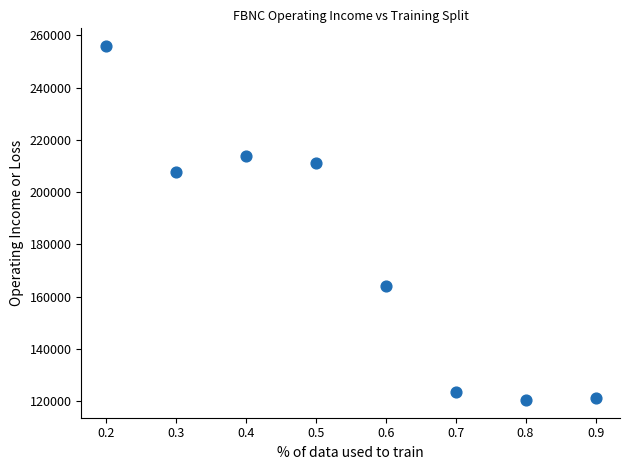

What is the range of Y values (max minus min)?

135400